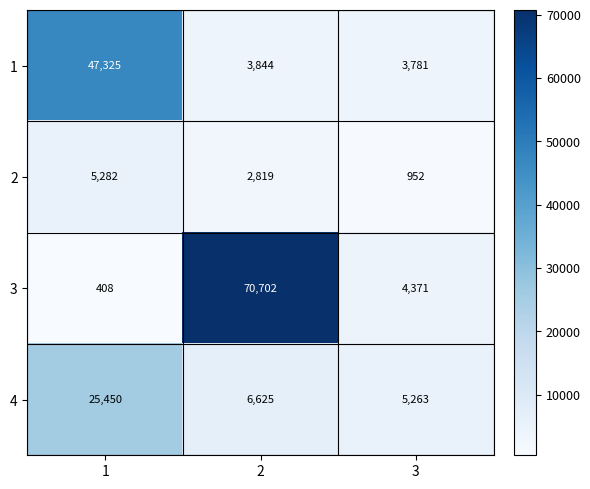

What is the difference between the maximum and minimum values in the 1 series?

43544